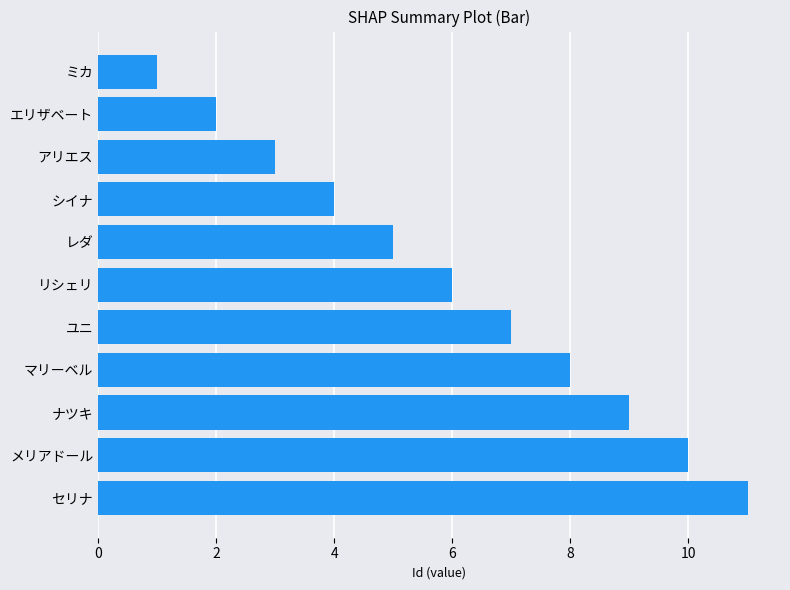

List the labels in order of value, largest first.

セリナ, メリアドール, ナツキ, マリーベル, ユニ, リシェリ, レダ, シイナ, アリエス, エリザベート, ミカ